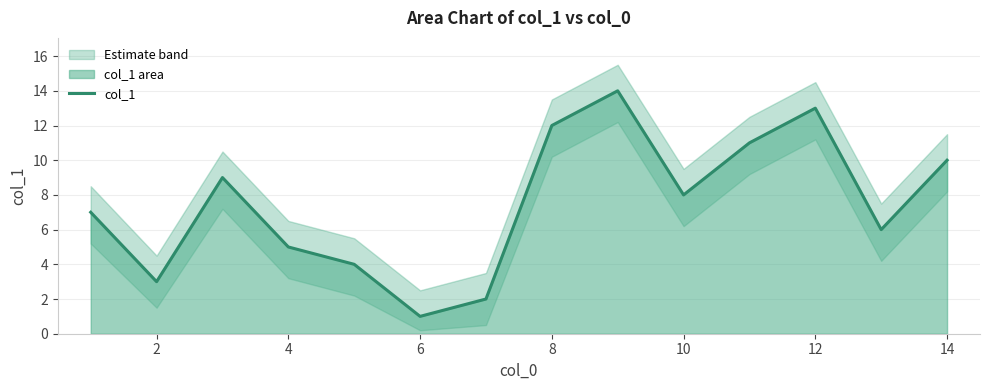

Which has a higher value, 10 or 2?

10